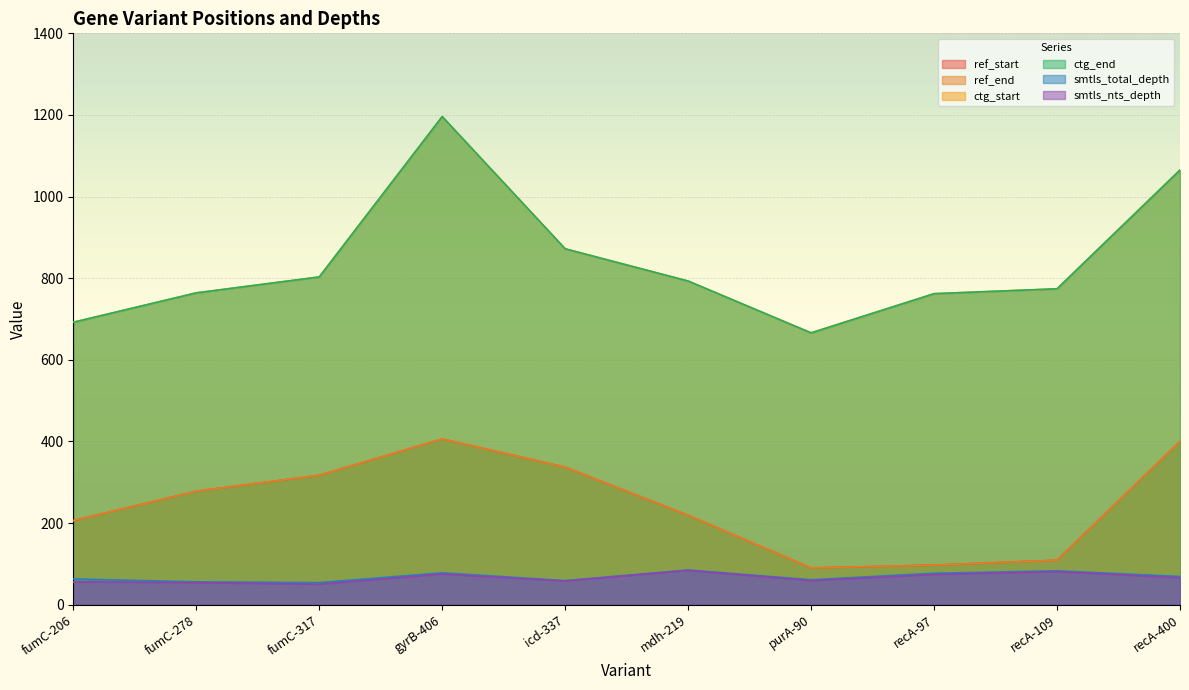

Which series has the largest total across all categories?

ctg_start